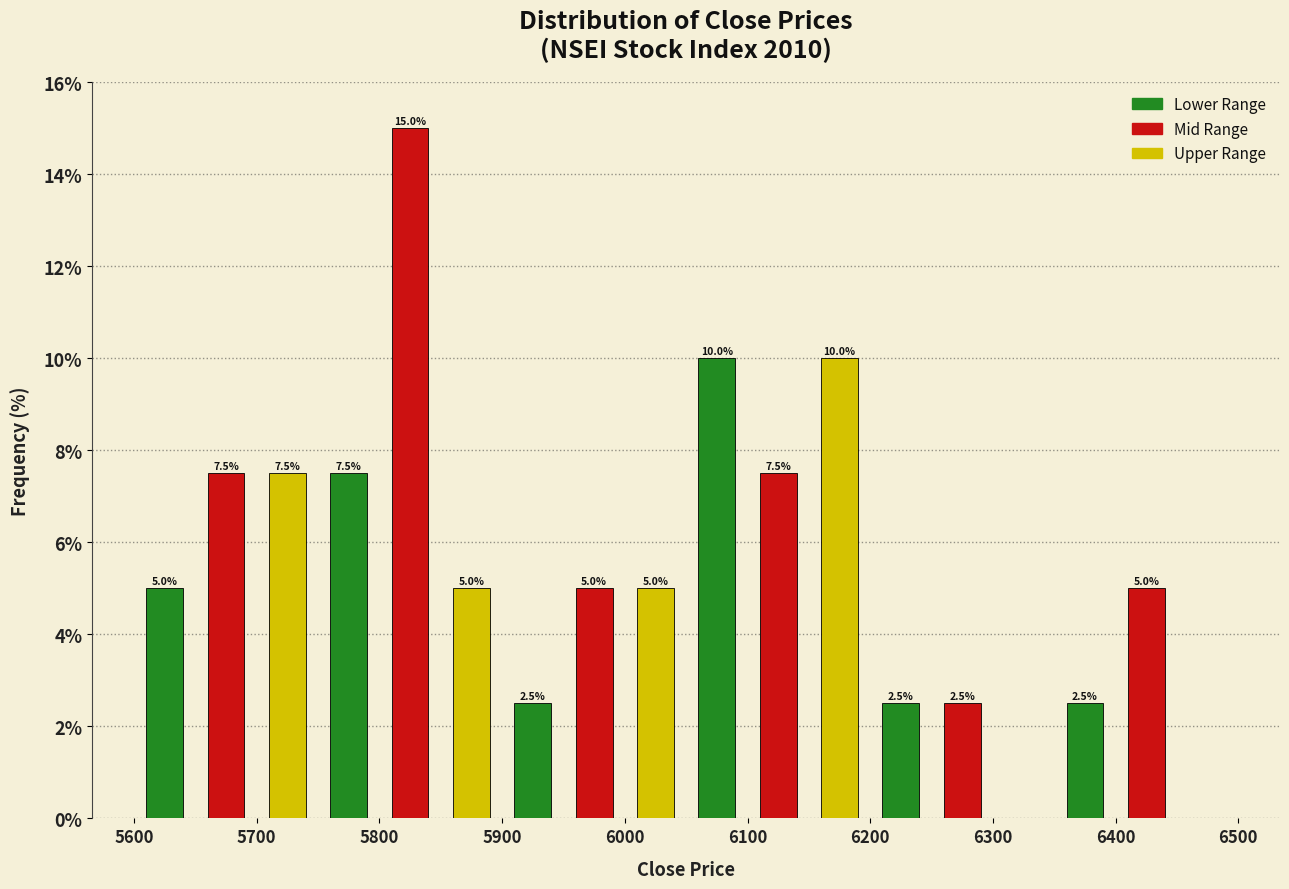

Over which range of the x-axis is the bar tallest?

5800 to 5850